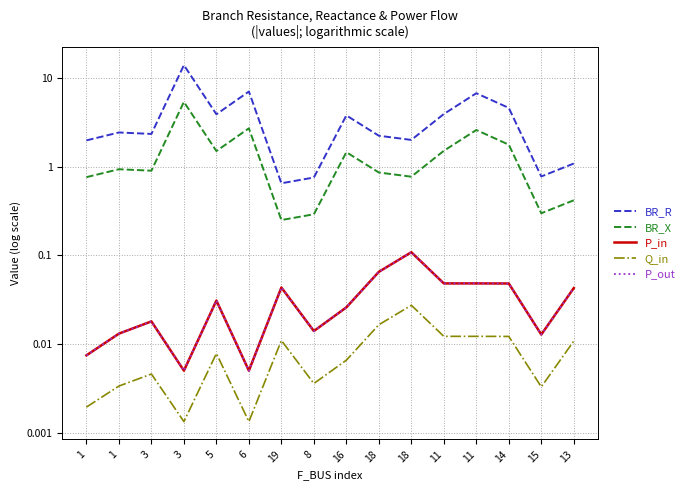

Reading left to right, list all the values displayed in this chart.

BR_R: 2.0	2.4	2.3	14.0	3.9	7.1	0.7	0.8	3.8	2.2	2.0	3.9	6.8	4.6	0.8	1.1
BR_X: 0.8	0.9	0.9	5.4	1.5	2.7	0.3	0.3	1.5	0.9	0.8	1.5	2.6	1.8	0.3	0.4
P_in: 0.0	0.0	0.0	0.0	0.0	0.0	0.0	0.0	0.0	0.1	0.1	0.0	0.0	0.0	0.0	0.0
Q_in: 0.0	0.0	0.0	0.0	0.0	0.0	0.0	0.0	0.0	0.0	0.0	0.0	0.0	0.0	0.0	0.0
P_out: 0.0	0.0	0.0	0.0	0.0	0.0	0.0	0.0	0.0	0.1	0.1	0.0	0.0	0.0	0.0	0.0